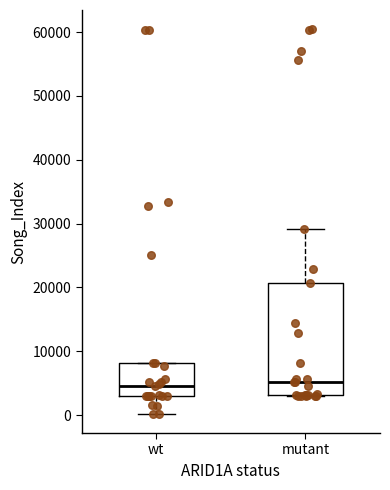

Comparing the boxes themselves (not the whiskers), which one is the tallest?

mutant